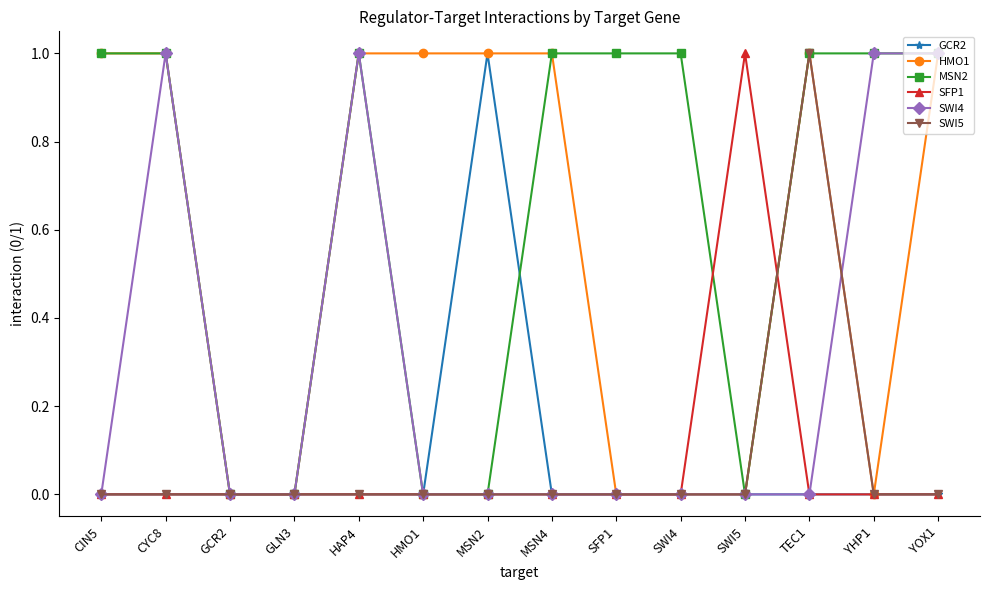

Reading left to right, what are all the values shown in this chart?

GCR2: CIN5=0	CYC8=0	GCR2=0	GLN3=0	HAP4=0	HMO1=0	MSN2=1	MSN4=0	SFP1=0	SWI4=0	SWI5=0	TEC1=0	YHP1=0	YOX1=0
HMO1: CIN5=1	CYC8=1	GCR2=0	GLN3=0	HAP4=1	HMO1=1	MSN2=1	MSN4=1	SFP1=0	SWI4=0	SWI5=0	TEC1=1	YHP1=0	YOX1=1
MSN2: CIN5=1	CYC8=1	GCR2=0	GLN3=0	HAP4=1	HMO1=0	MSN2=0	MSN4=1	SFP1=1	SWI4=1	SWI5=0	TEC1=1	YHP1=1	YOX1=1
SFP1: CIN5=0	CYC8=0	GCR2=0	GLN3=0	HAP4=0	HMO1=0	MSN2=0	MSN4=0	SFP1=0	SWI4=0	SWI5=1	TEC1=0	YHP1=0	YOX1=0
SWI4: CIN5=0	CYC8=1	GCR2=0	GLN3=0	HAP4=1	HMO1=0	MSN2=0	MSN4=0	SFP1=0	SWI4=0	SWI5=0	TEC1=0	YHP1=1	YOX1=1
SWI5: CIN5=0	CYC8=0	GCR2=0	GLN3=0	HAP4=0	HMO1=0	MSN2=0	MSN4=0	SFP1=0	SWI4=0	SWI5=0	TEC1=1	YHP1=0	YOX1=0